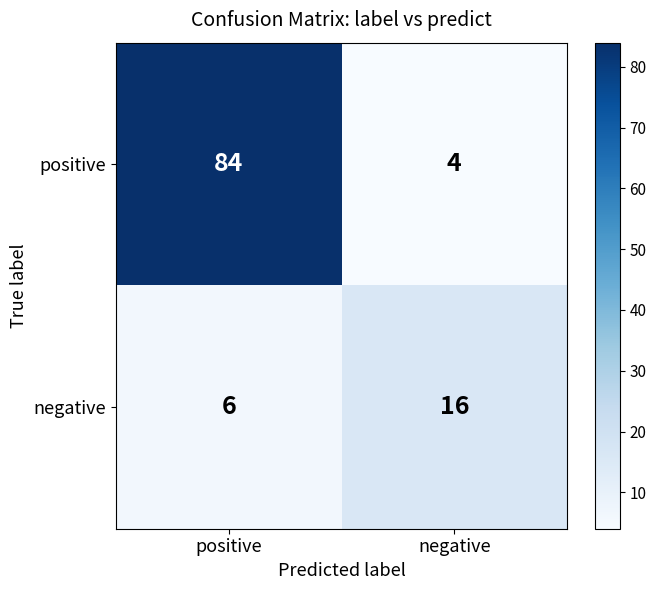

Reading right to left, list all the values displayed in this chart.

positive: negative=4	positive=84
negative: negative=16	positive=6